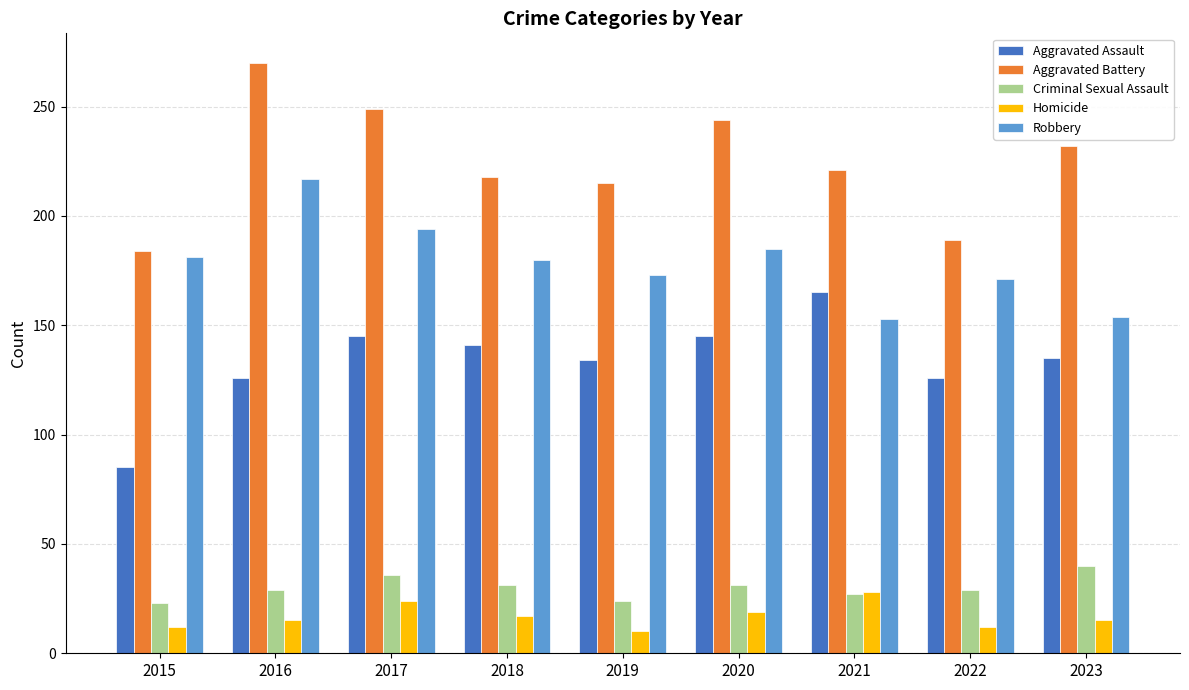

What value does the Aggravated Battery series have at 2019, to the nearest 5?

215